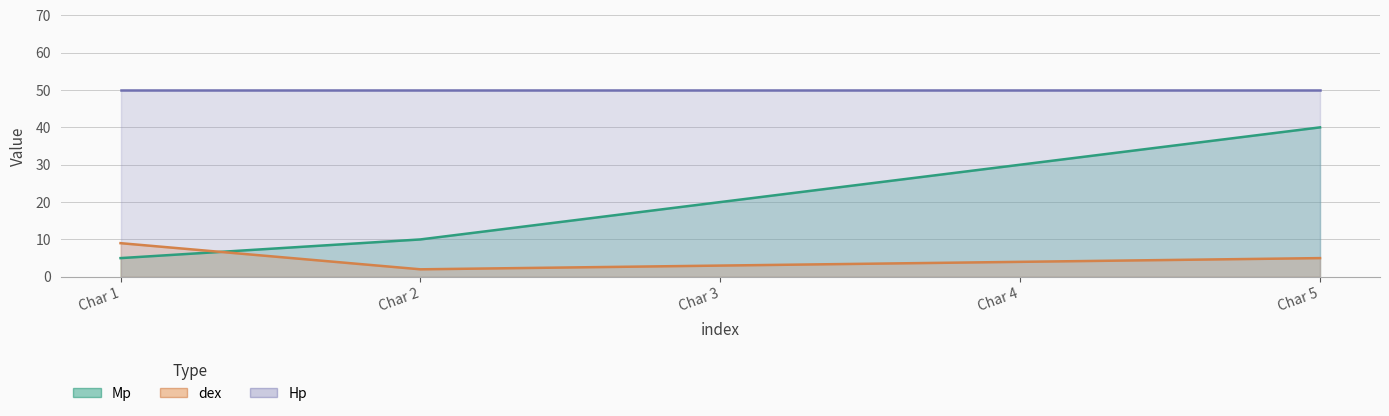

What is the difference between the dex values at Char 5 and Char 4?

1